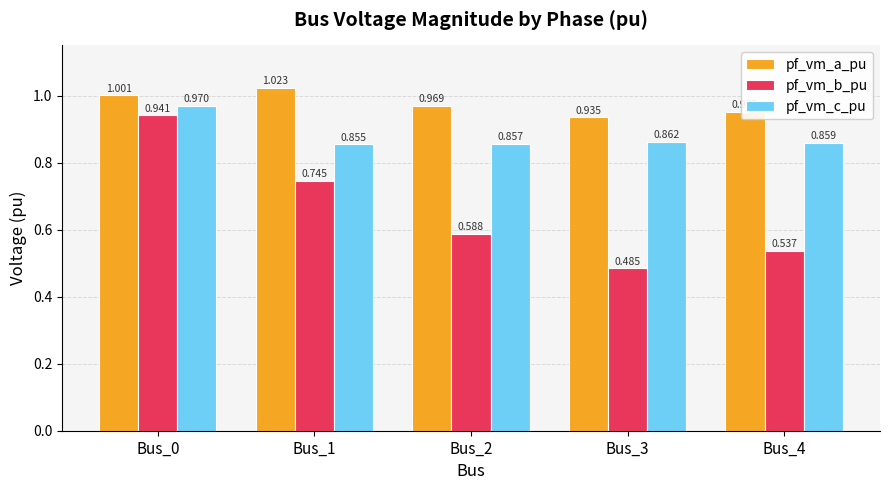

List the series in order of their overall mean, highest first.

pf_vm_a_pu, pf_vm_c_pu, pf_vm_b_pu